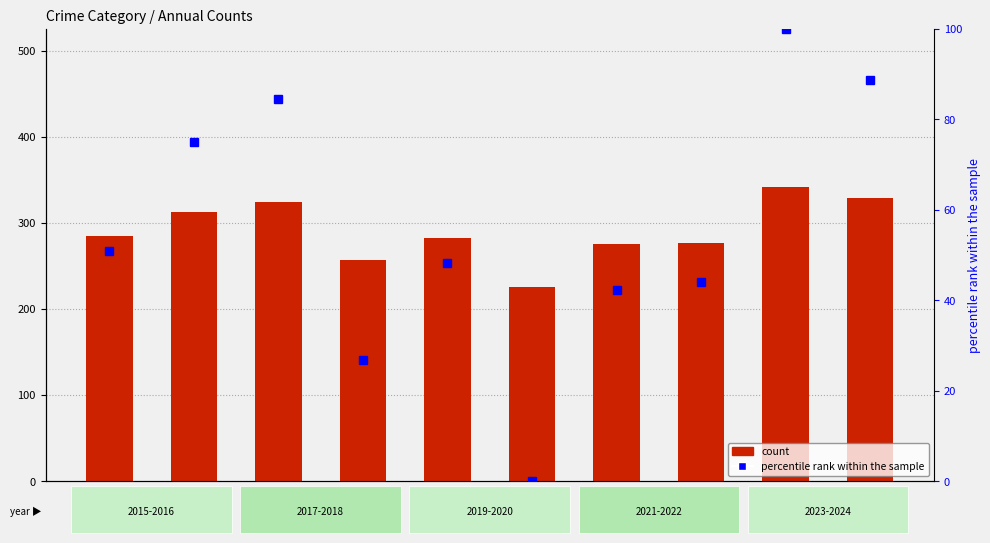

Rank the categories by percentile rank within the sample value from highest to lowest.

2023, 2024, 2017, 2016, 2015, 2019, 2022, 2021, 2018, 2020